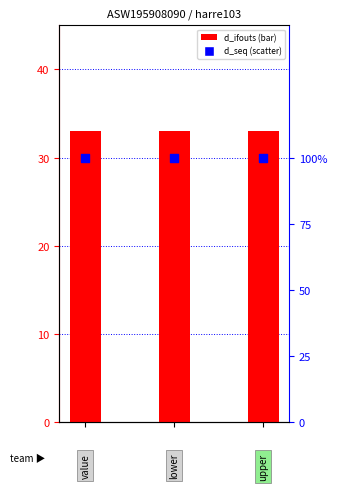

Which series contains the lowest Y value?

d_seq